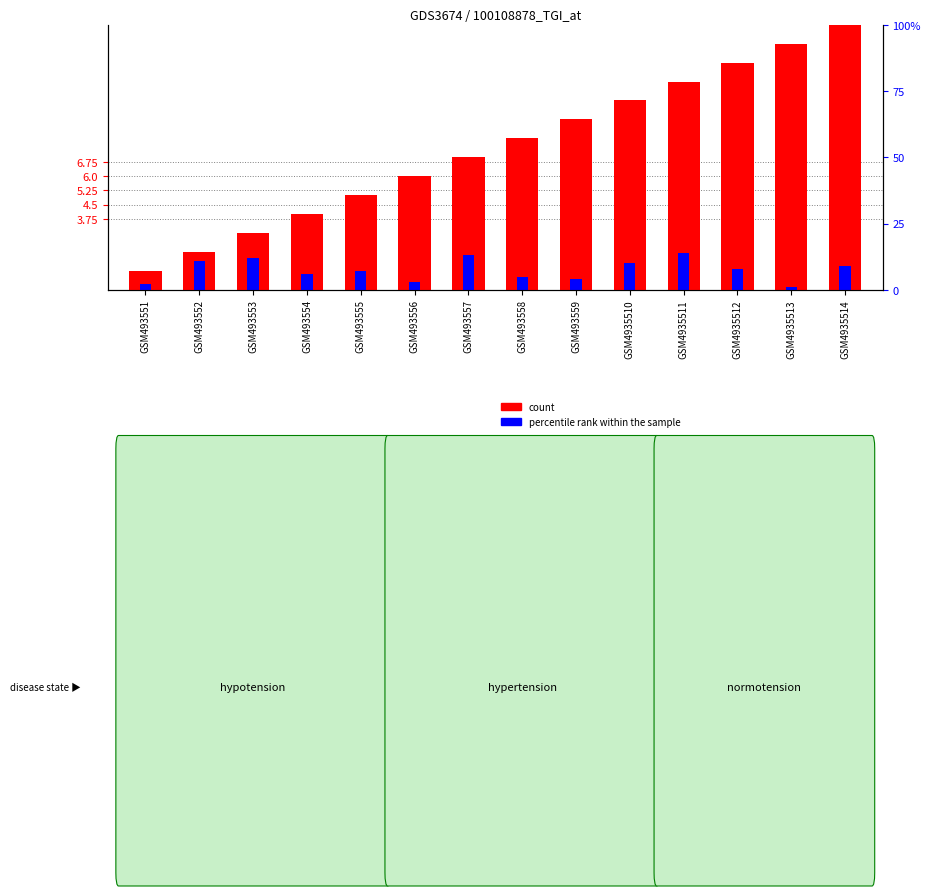

At which label is count closest to 7?

GSM493557